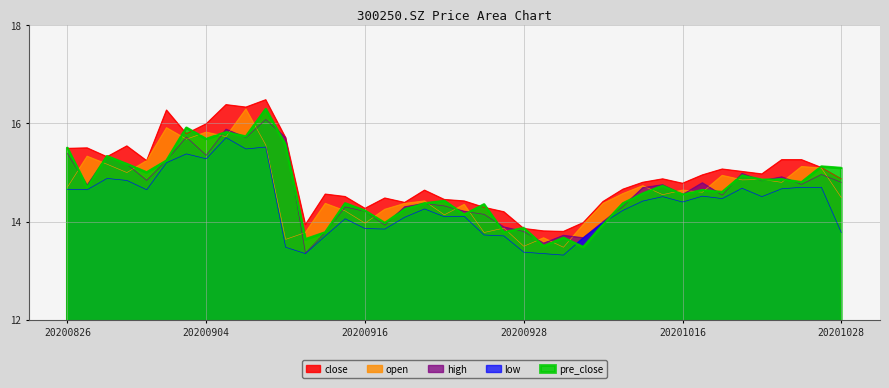

At which category is the sum across all series the highest?

20200909